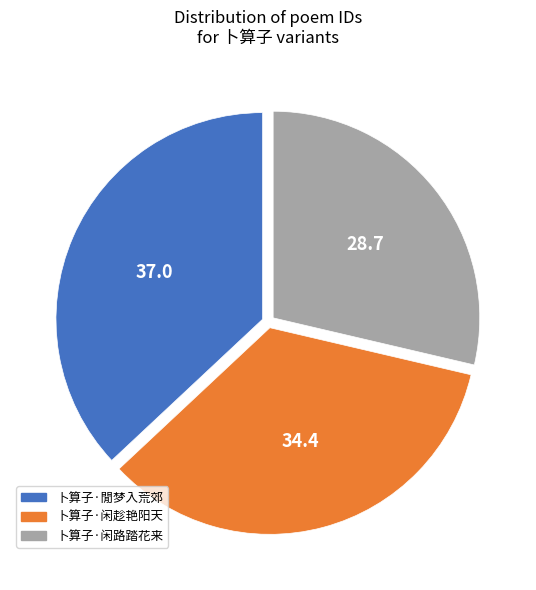

Between 卜算子·闲趁艳阳天 and 卜算子·閒梦入荒郊, which is larger?

卜算子·閒梦入荒郊